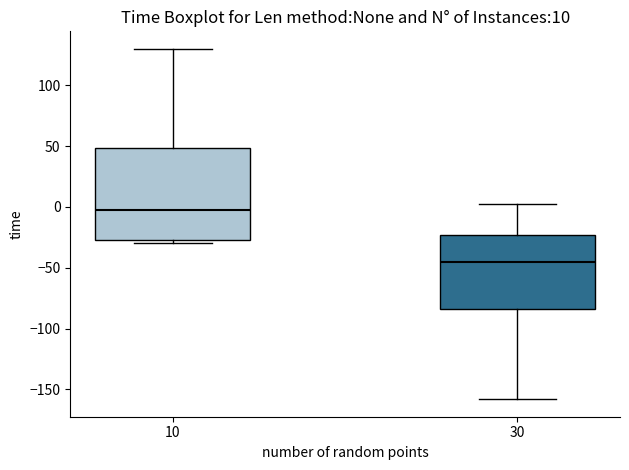

Which box has the lowest median line?

30